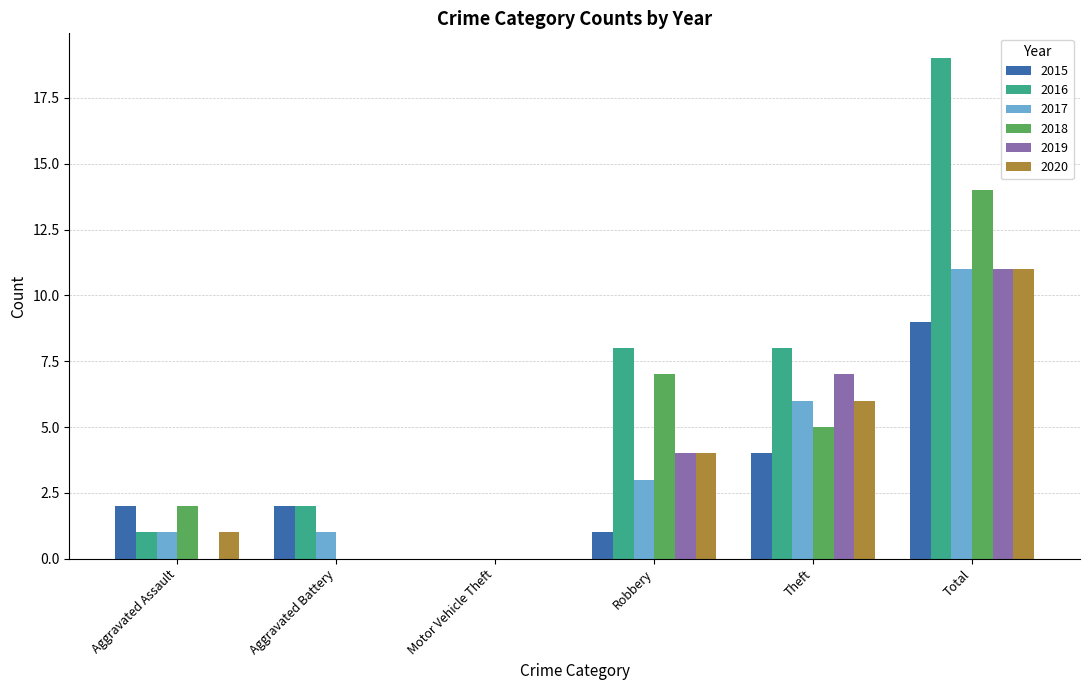

Reading left to right, what are all the values shown in this chart?

2015: Aggravated Assault=2	Aggravated Battery=2	Motor Vehicle Theft=0	Robbery=1	Theft=4	Total=9
2016: Aggravated Assault=1	Aggravated Battery=2	Motor Vehicle Theft=0	Robbery=8	Theft=8	Total=19
2017: Aggravated Assault=1	Aggravated Battery=1	Motor Vehicle Theft=0	Robbery=3	Theft=6	Total=11
2018: Aggravated Assault=2	Aggravated Battery=0	Motor Vehicle Theft=0	Robbery=7	Theft=5	Total=14
2019: Aggravated Assault=0	Aggravated Battery=0	Motor Vehicle Theft=0	Robbery=4	Theft=7	Total=11
2020: Aggravated Assault=1	Aggravated Battery=0	Motor Vehicle Theft=0	Robbery=4	Theft=6	Total=11